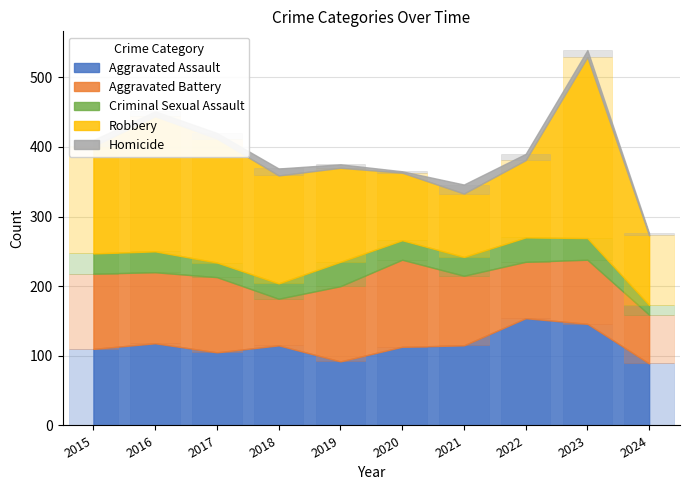

True or false: Robbery has a value of 272 at 2015.

False